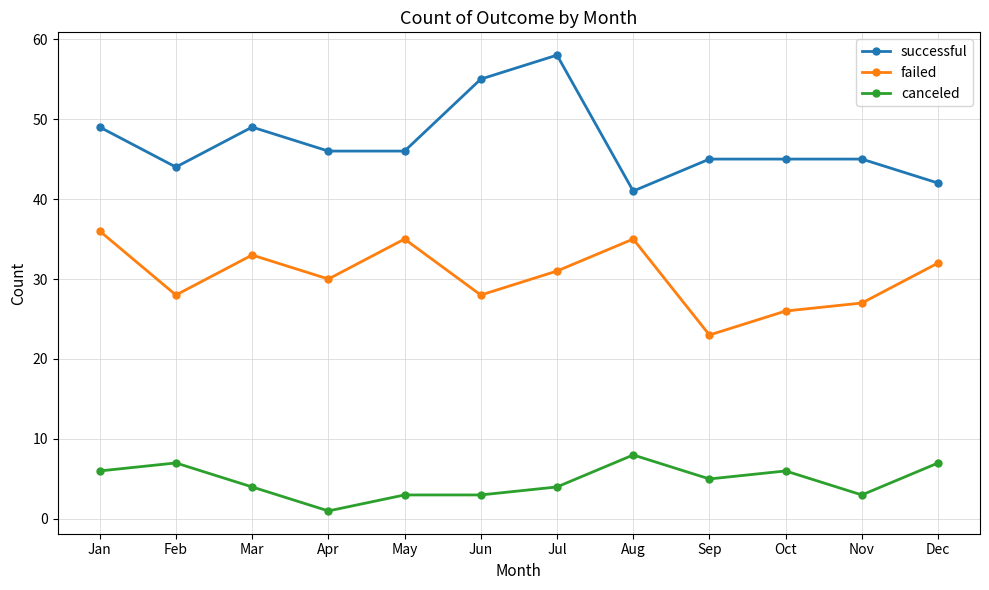

What is the sum of the failed values at Jan and Aug?

71